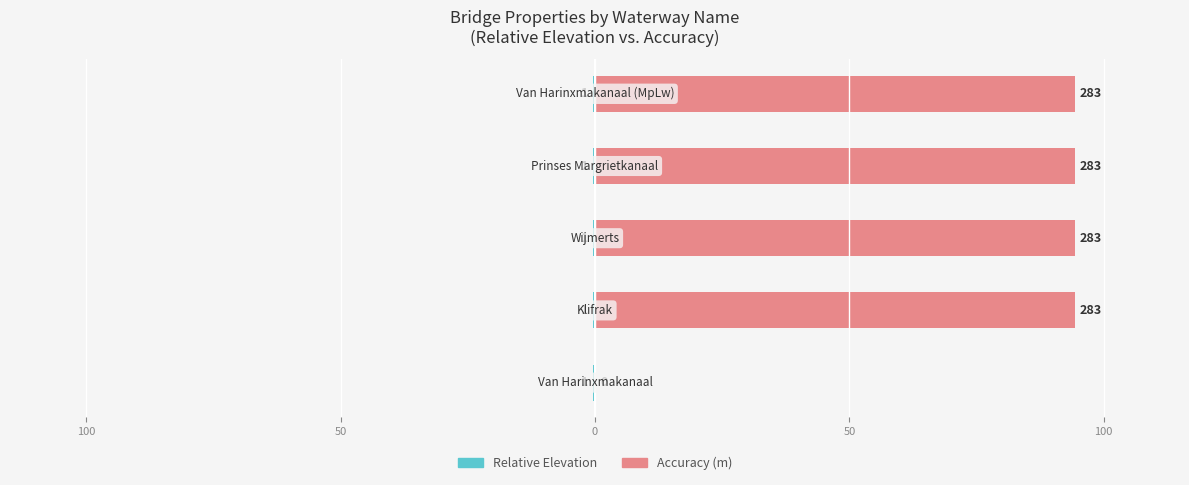

Is it true that Relative Elevation equals 0.7 at 50?

False